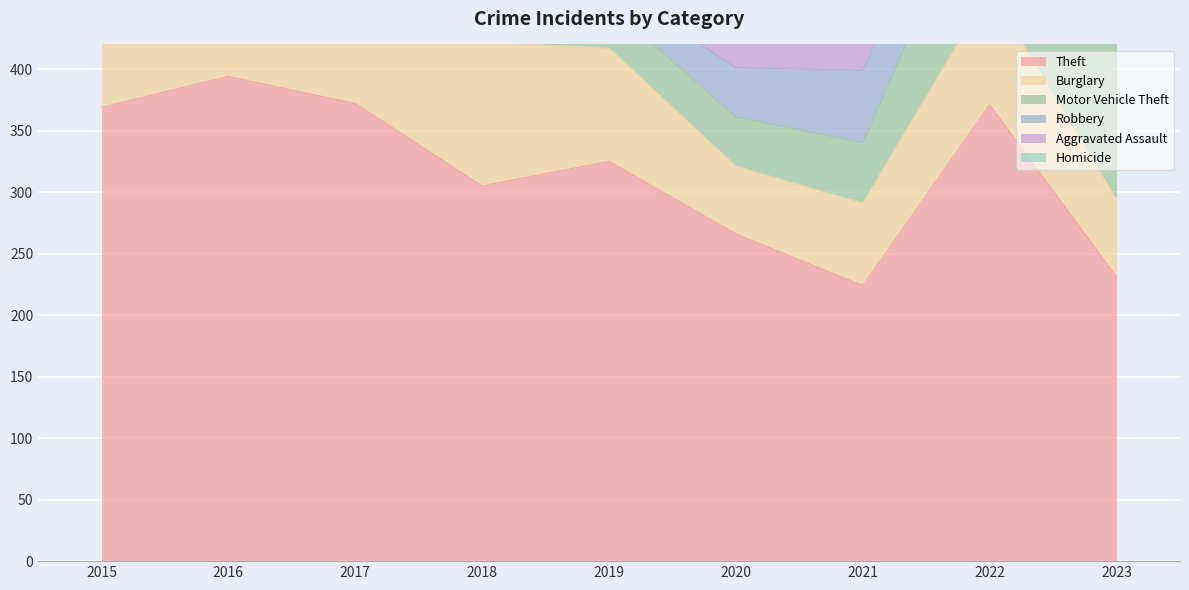

Reading right to left, extract all data points from this chart.

Theft: 231	371	224	266	325	305	372	394	369
Burglary: 63	94	67	55	92	117	133	113	123
Motor Vehicle Theft: 129	109	49	40	35	63	59	59	96
Robbery: 38	50	59	40	17	33	55	69	41
Aggravated Assault: 40	47	32	39	43	50	32	32	32
Homicide: 2	2	2	4	0	0	2	2	3